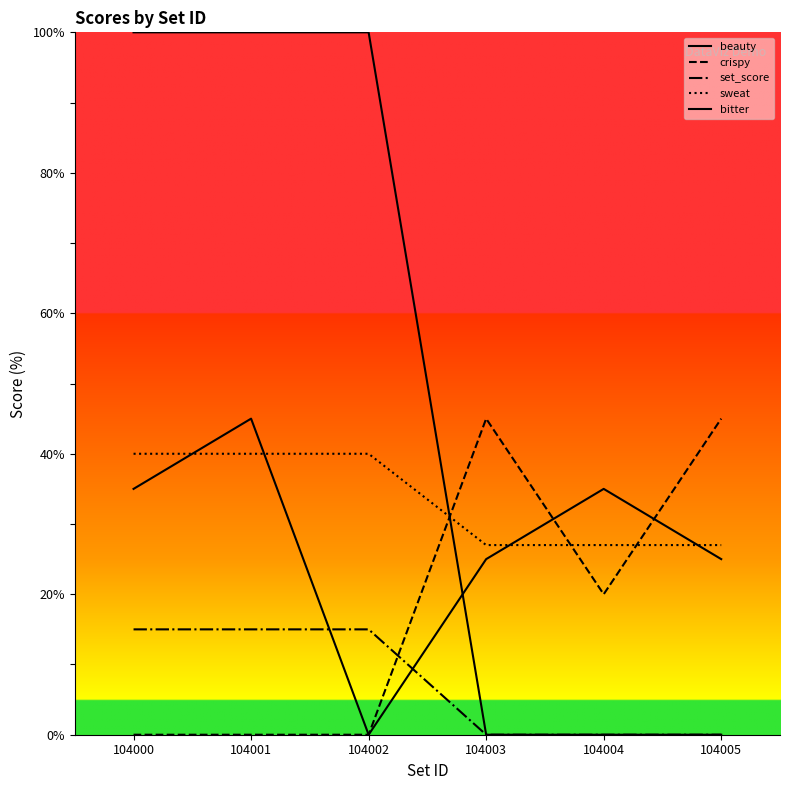

Which has a higher value, 104001 or 104002?

104001